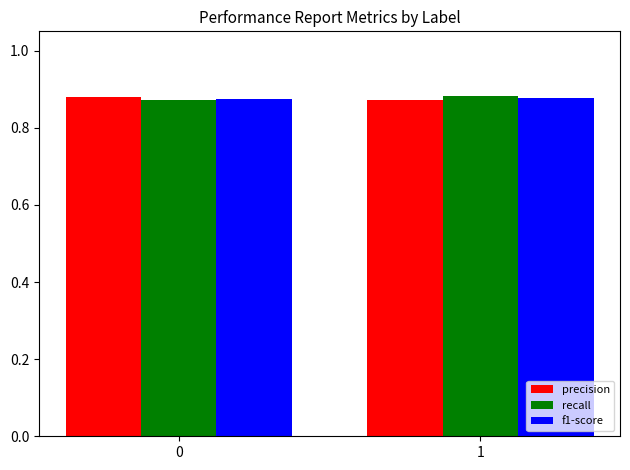

Does the chart contain stacked bars?

No